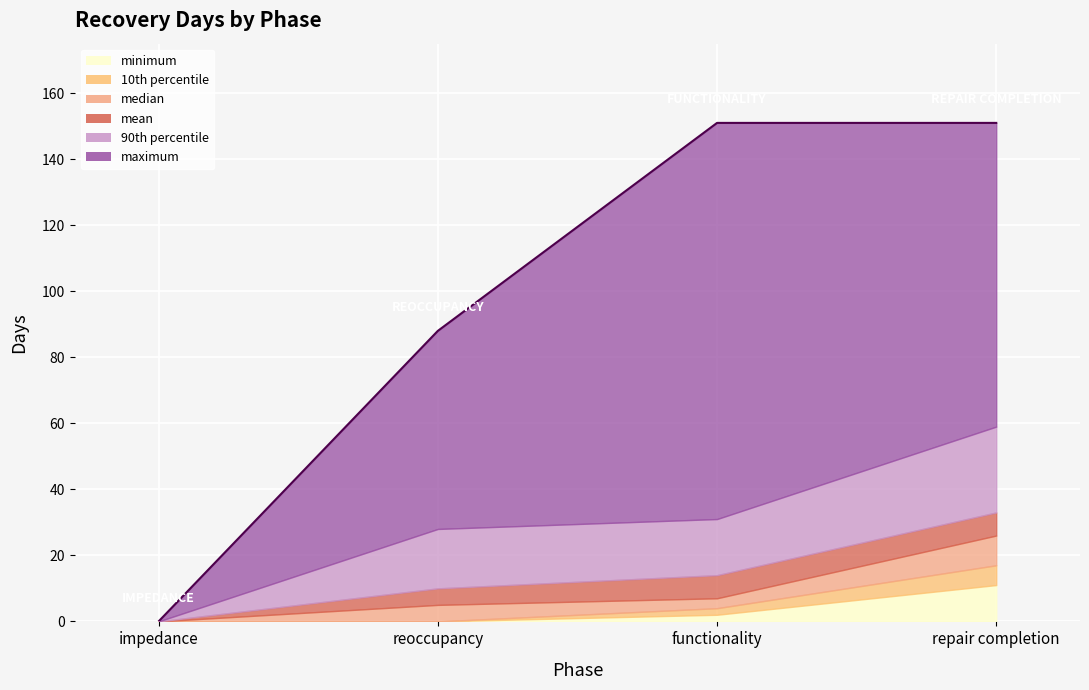

Does the chart display data point markers on the line(s)?

No